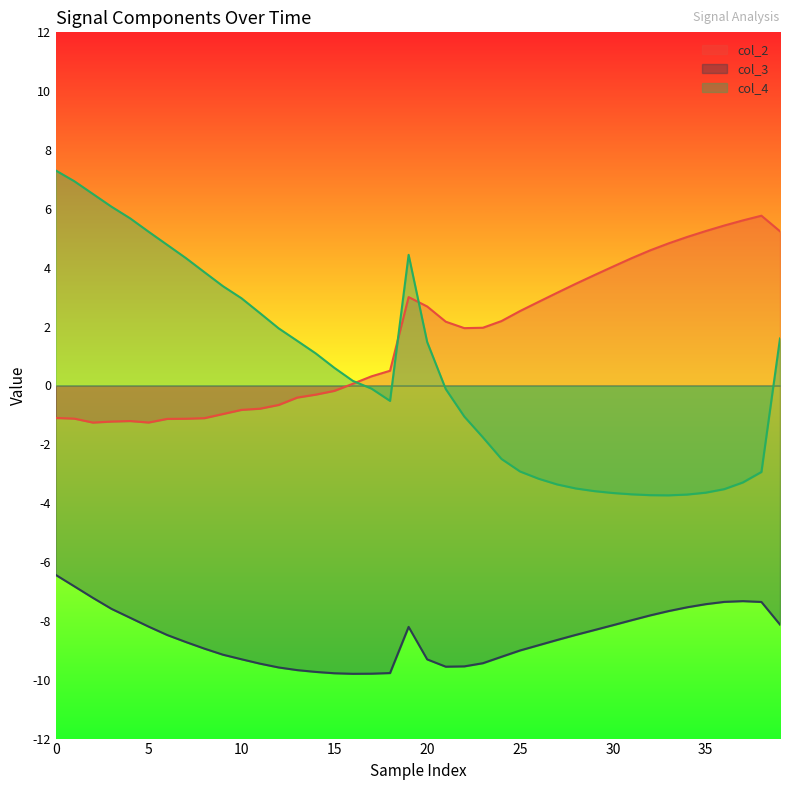

The value of col_4 at 10 is 1.9. True or false?

False